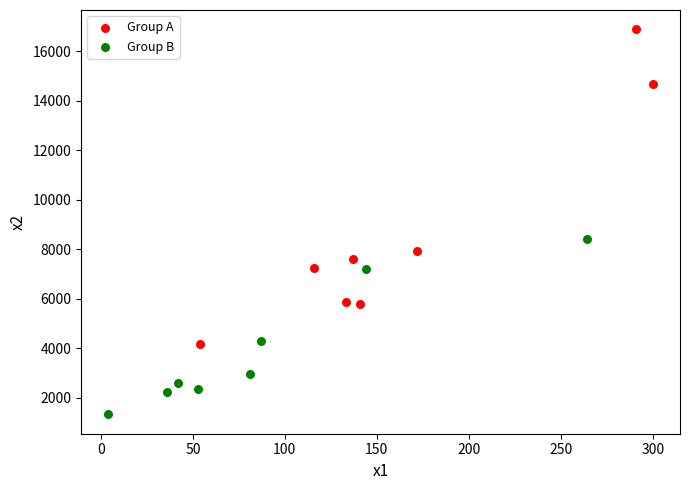

What are all the series names shown in the legend?

Group A, Group B